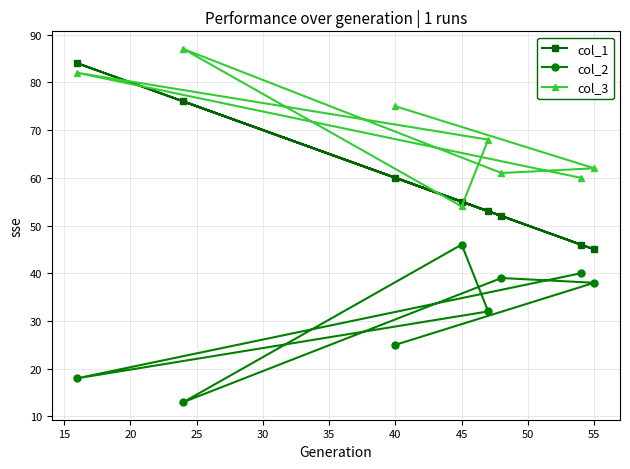

Reading left to right, transcribe all the data shown in this chart.

col_1: 84	76	60	55	53	52	46	45
col_2: 18	13	25	46	32	39	40	38
col_3: 82	87	75	54	68	61	60	62